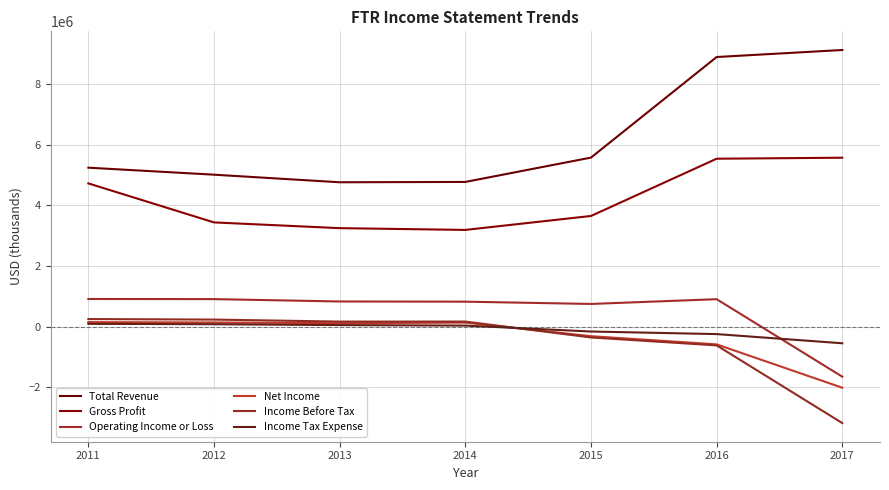

What is the sum of all Income Before Tax values?

-3369900